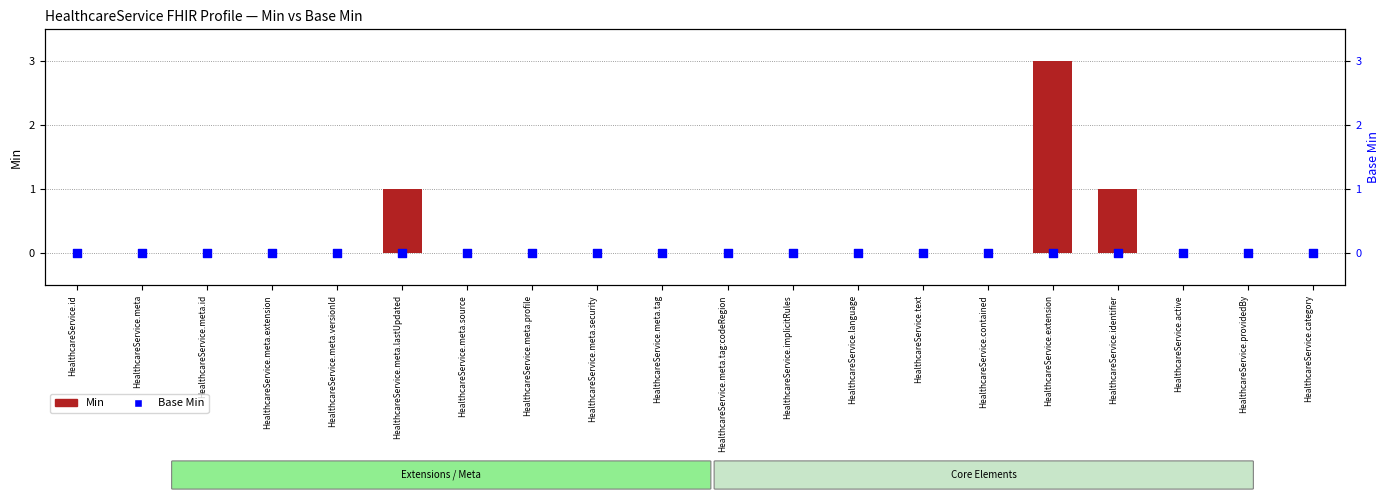

Is the value of Base Min at HealthcareService.language greater than the value of Min at HealthcareService.meta.id?

No